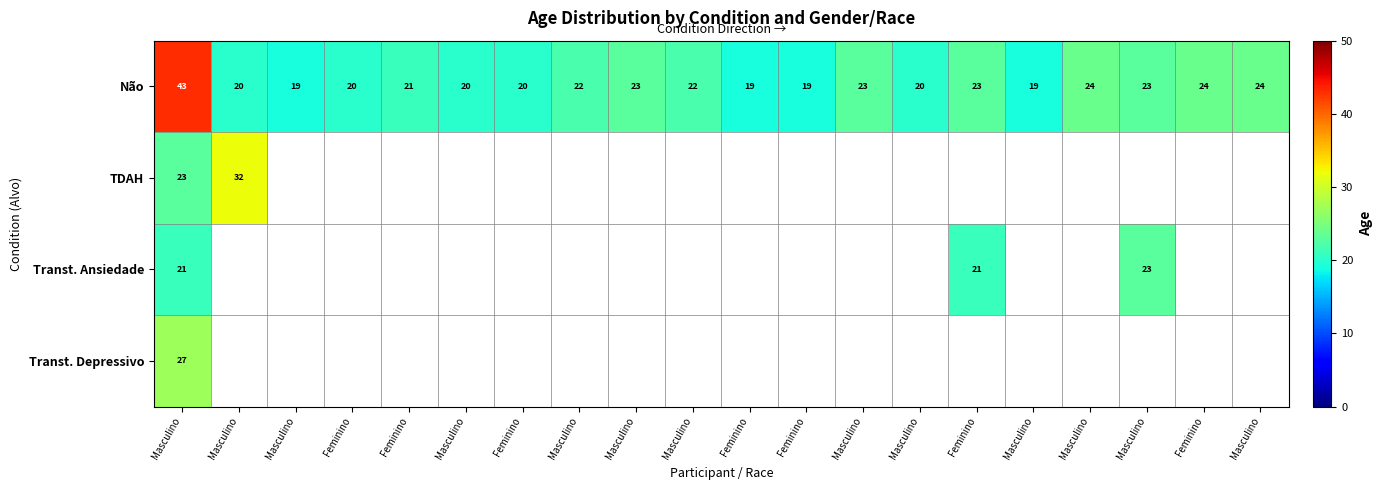

How many categories are shown in the chart?

20